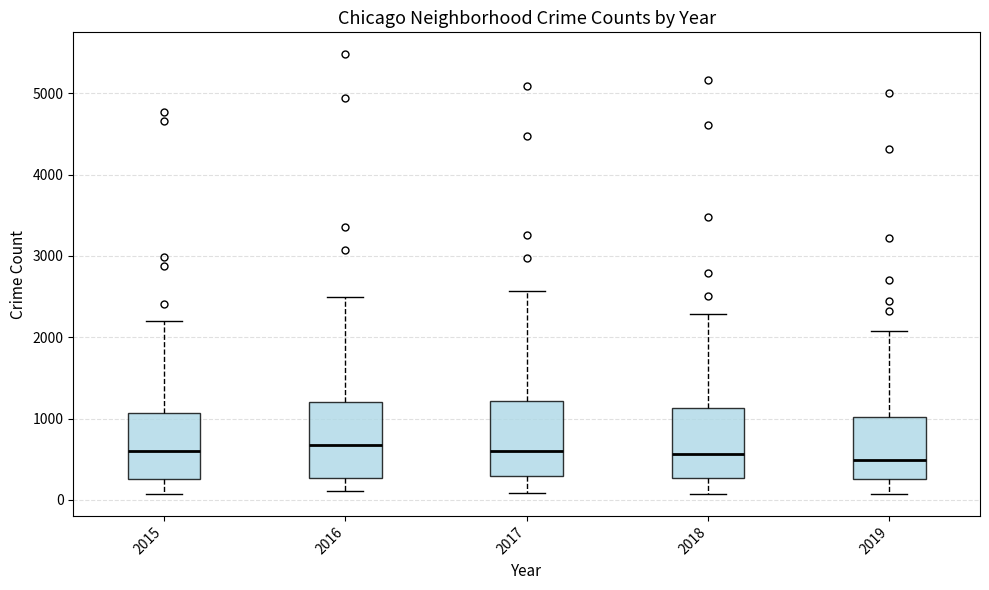

Reading left to right, transcribe this box plot: for each box, give where its median line is, the range the box spans, and where its two whiskers end, as read against the y-axis. The values are not printed on the chart, so give them approximately, as read against the axis.

2015: median 600, box 300 to 1100, whiskers 100 to 2200
2016: median 700, box 300 to 1200, whiskers 100 to 2500
2017: median 600, box 300 to 1200, whiskers 100 to 2600
2018: median 600, box 300 to 1100, whiskers 100 to 2300
2019: median 500, box 300 to 1000, whiskers 100 to 2100